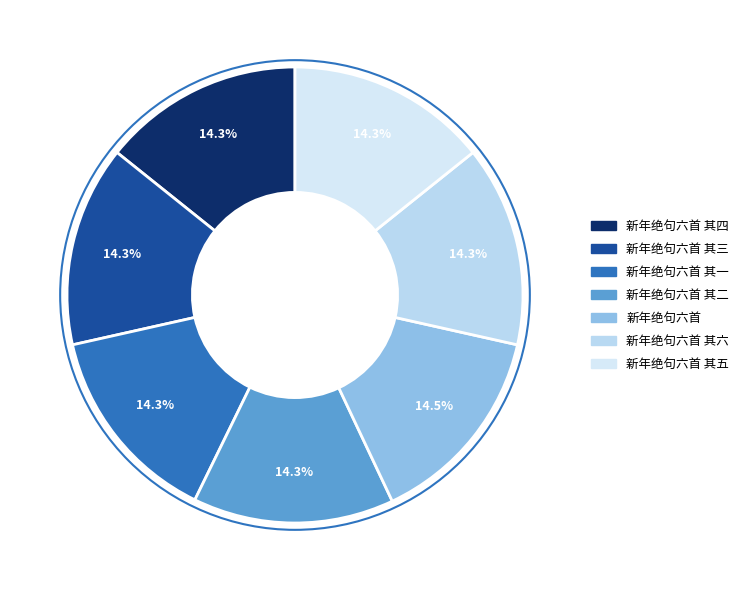

How many slices are in this pie chart?

7